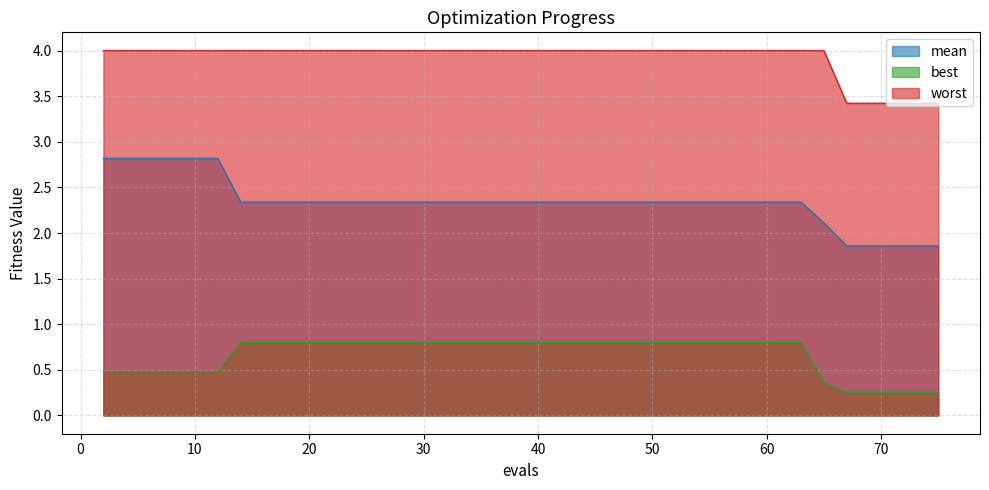

True or false: best and worst intersect in this chart.

False